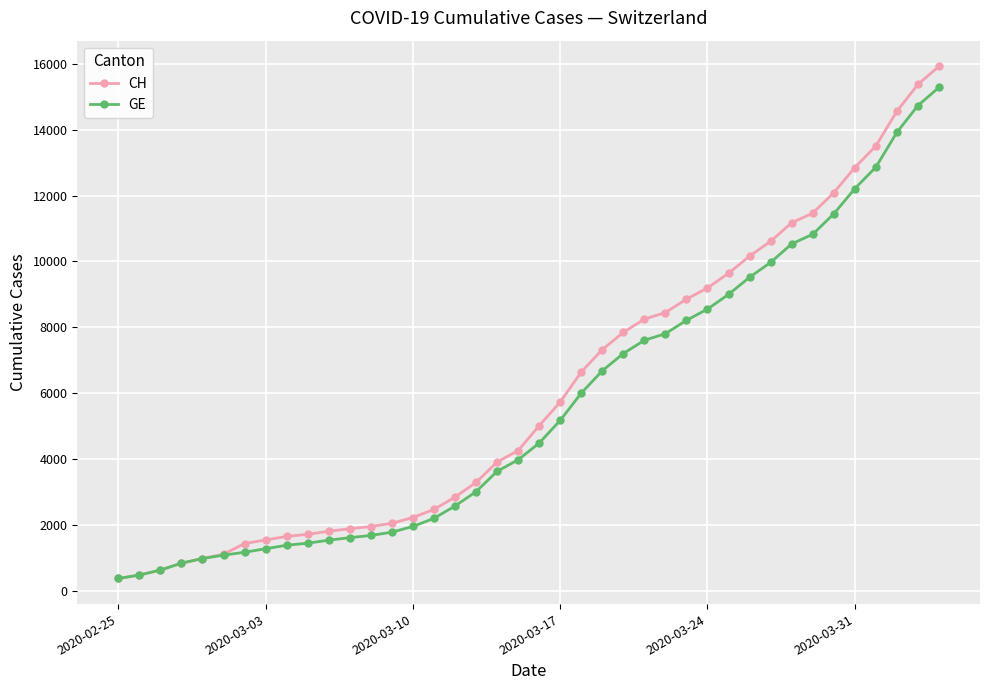

Which series has the largest range (max minus min)?

CH